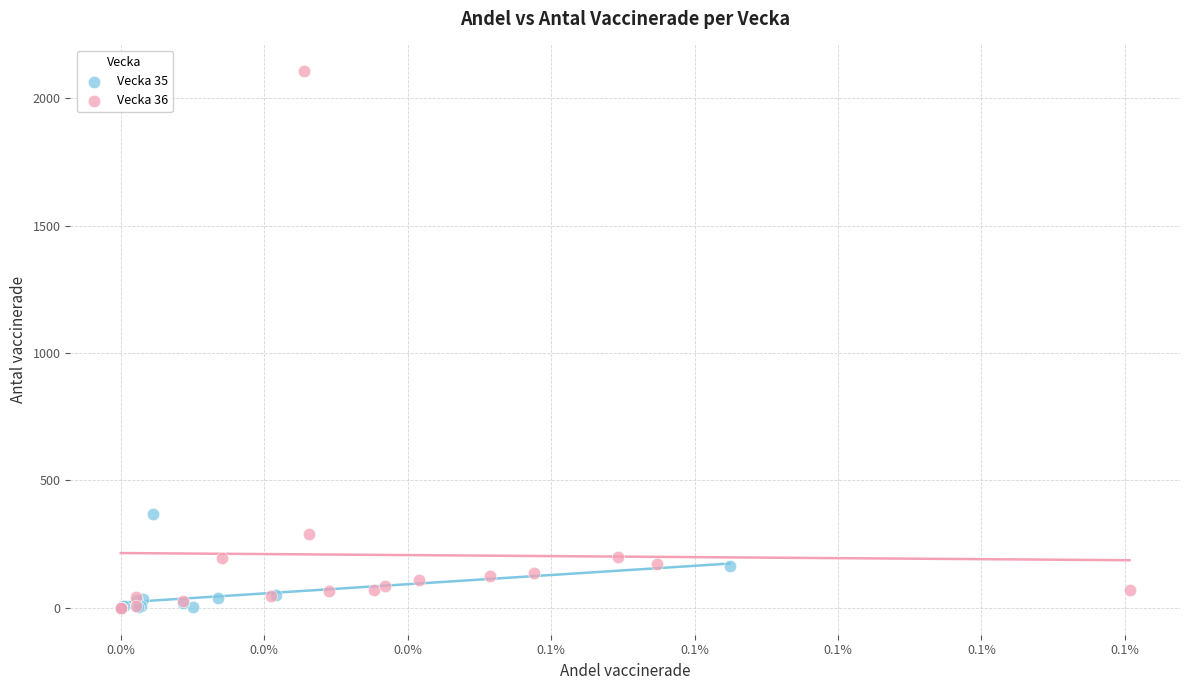

Which series has the largest Y range (max minus min)?

Vecka 36